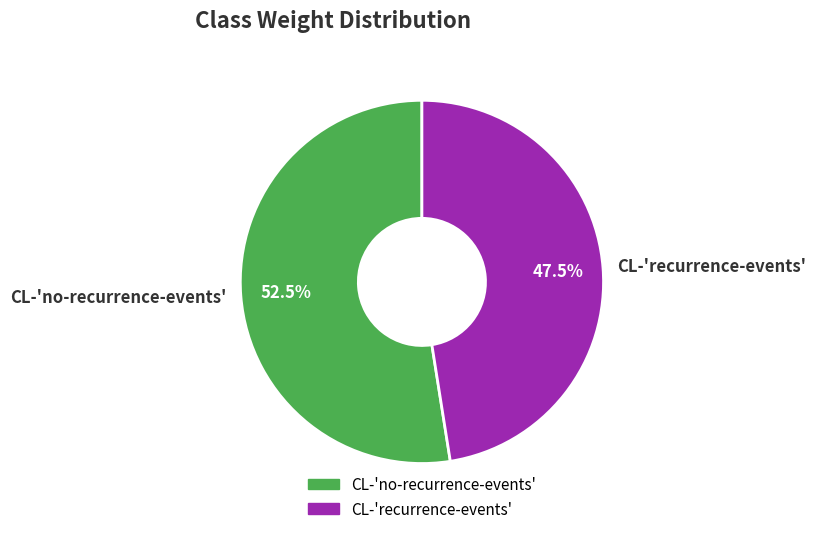

Is it true that CL-'recurrence-events' is 61% of the pie?

False